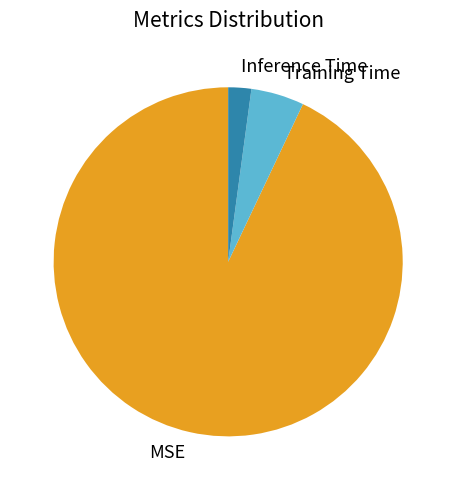

Combined, do Training Time and Inference Time account for over 50%?

No